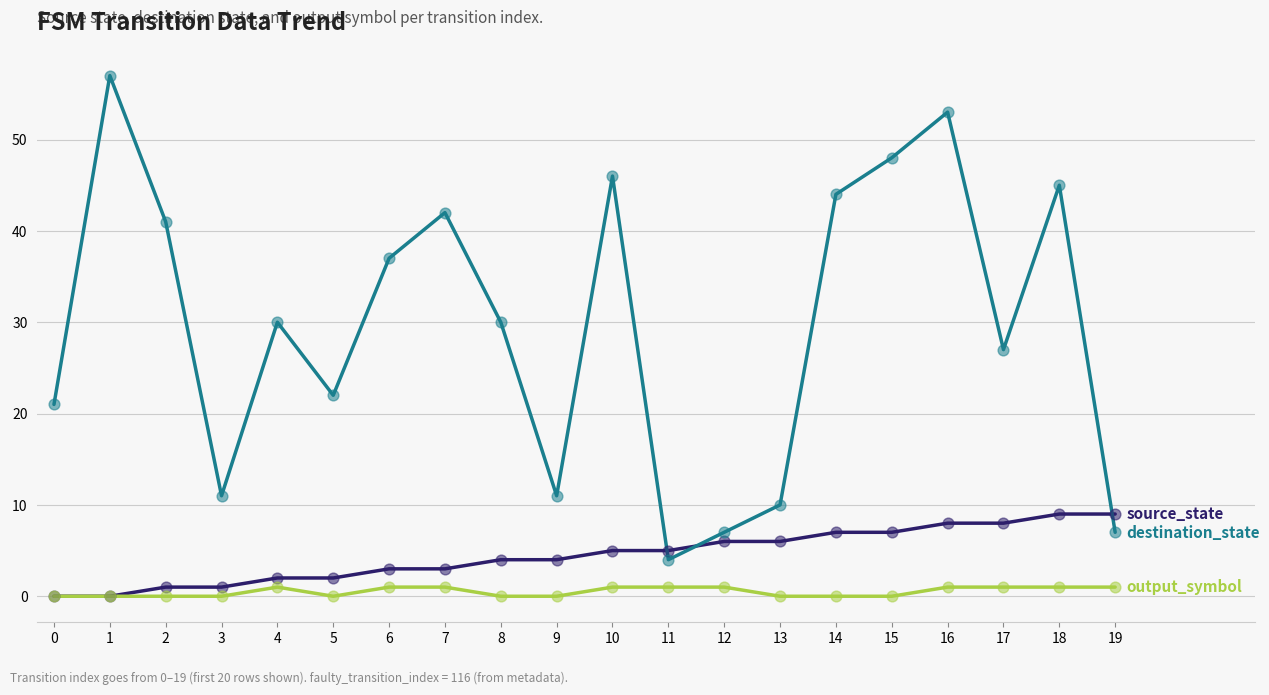

What is the maximum value shown in the chart?

57